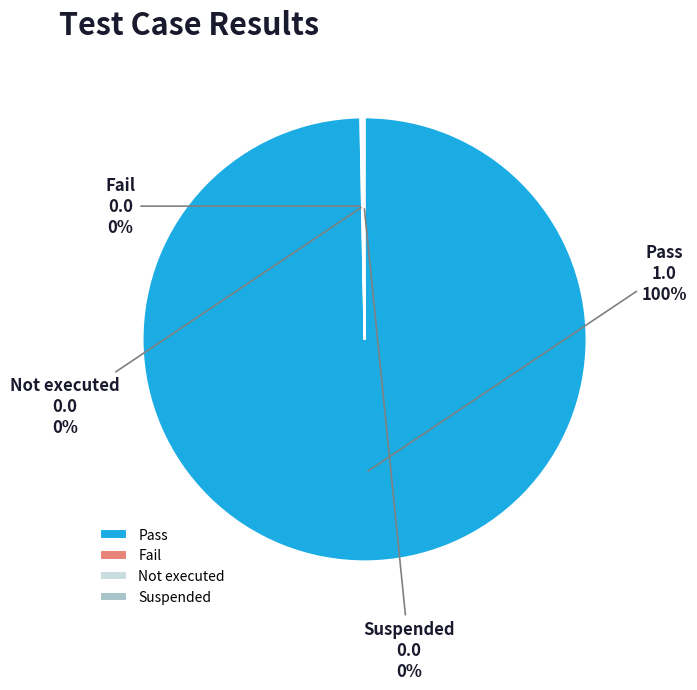

Is it true that Pass is 94% of the pie?

False